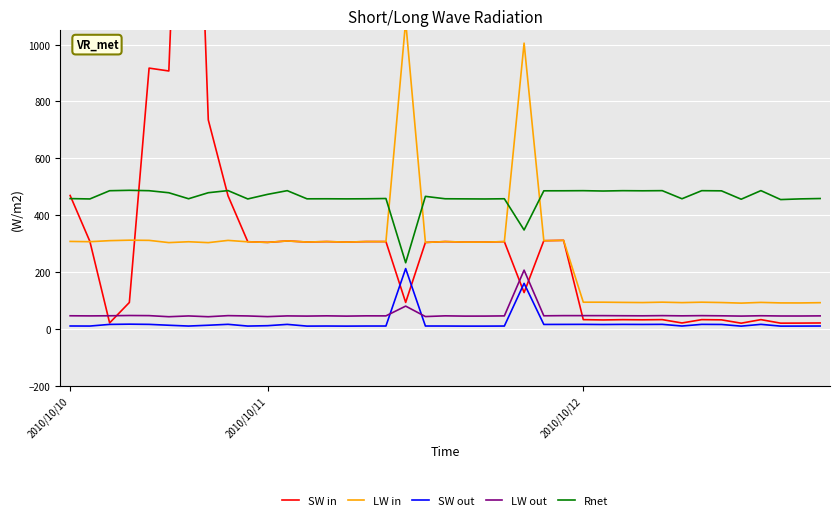

At how many categories does at least one series exceed 1023?

2